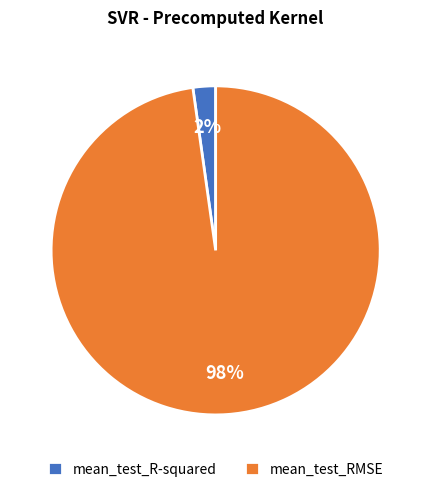

Does any single category account for the majority?

Yes